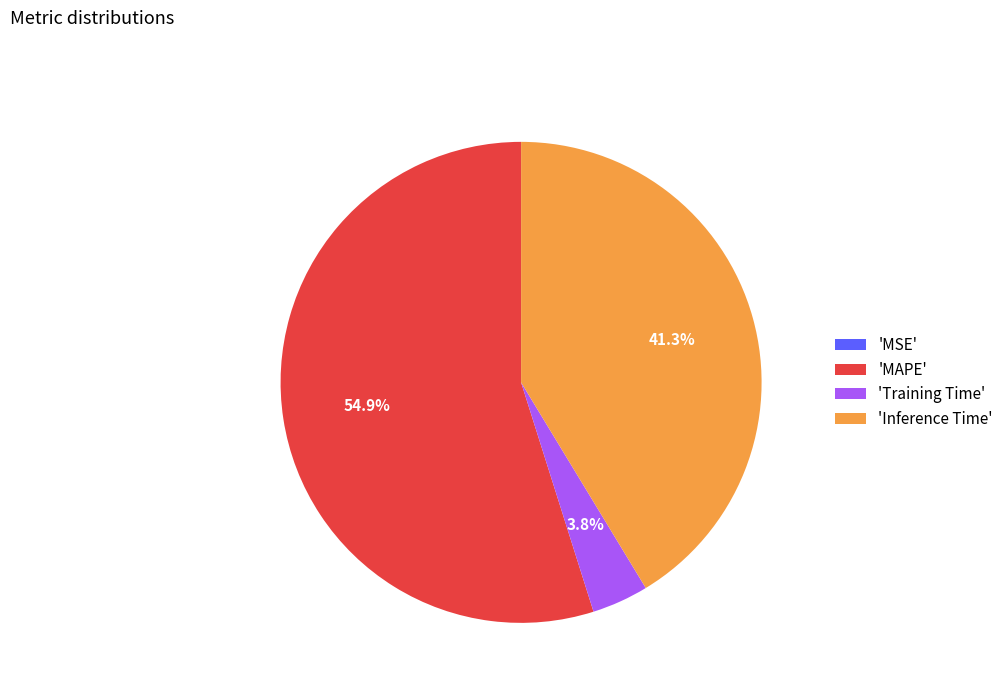

Which category has the biggest portion of the pie?

'MAPE'